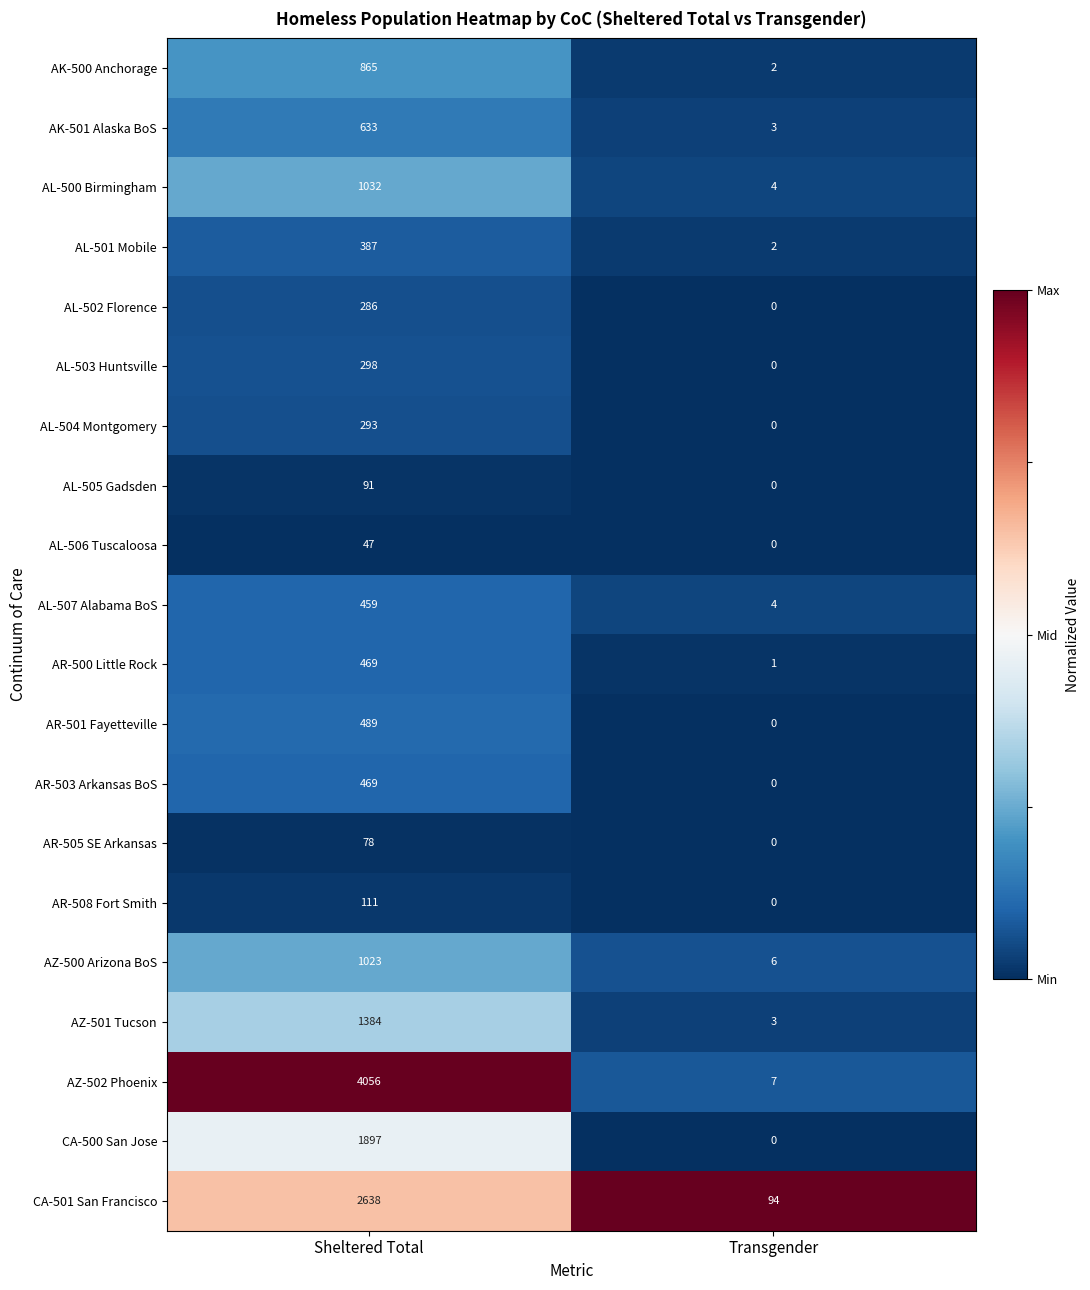

What is the average value of the AK-501 Alaska BoS series?

318